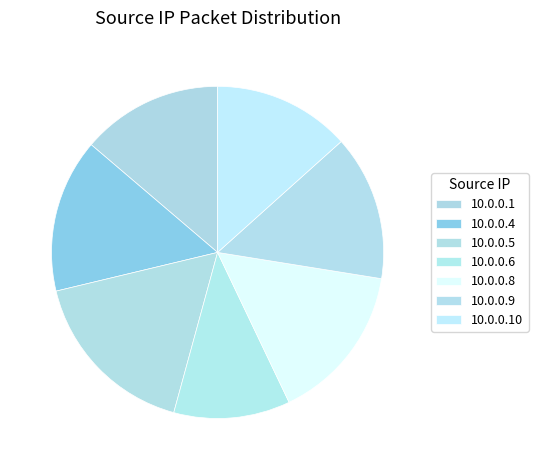

Is there a majority slice in this chart?

No